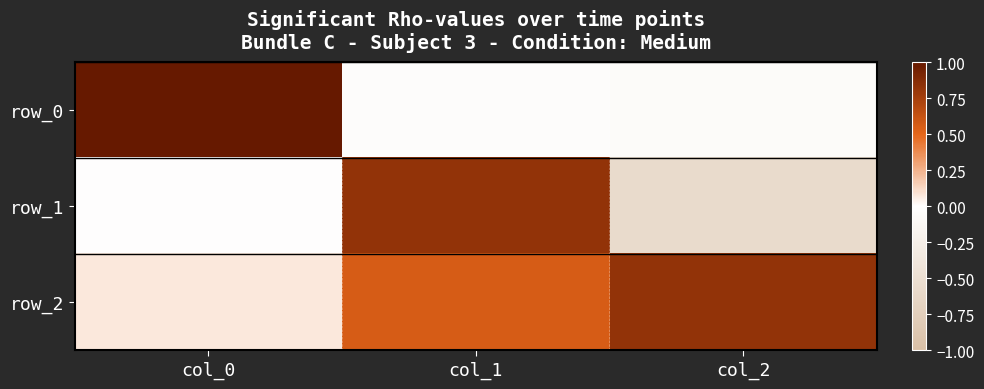

List the series in order of their overall mean, highest first.

row_2, row_0, row_1